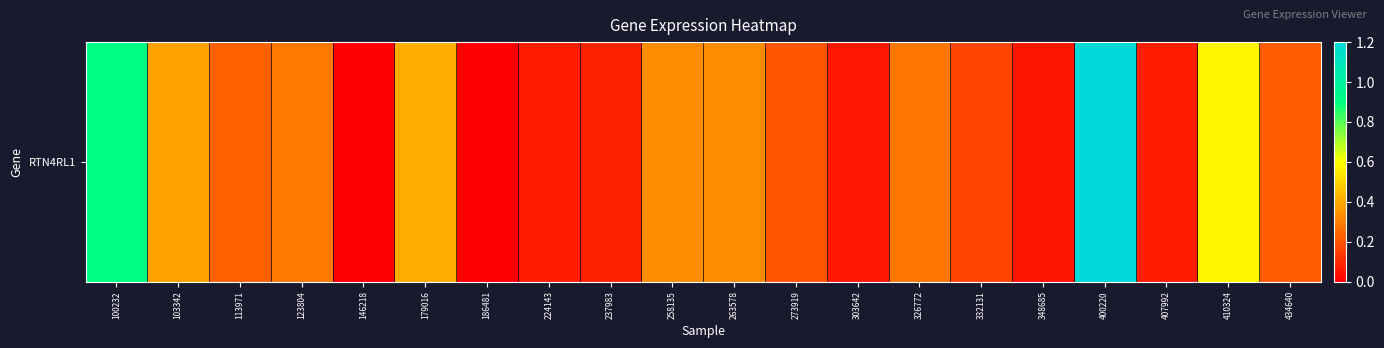

What is the difference between the second highest and second lowest values?

0.9